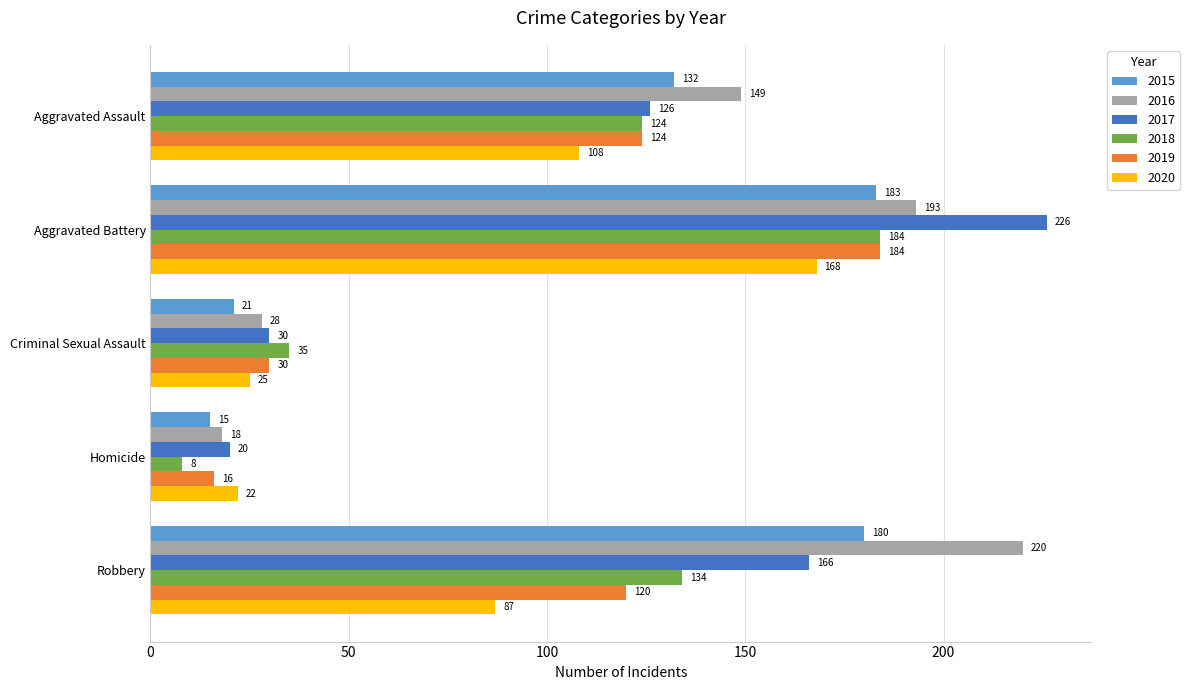

Which series has the largest total across all categories?

2016